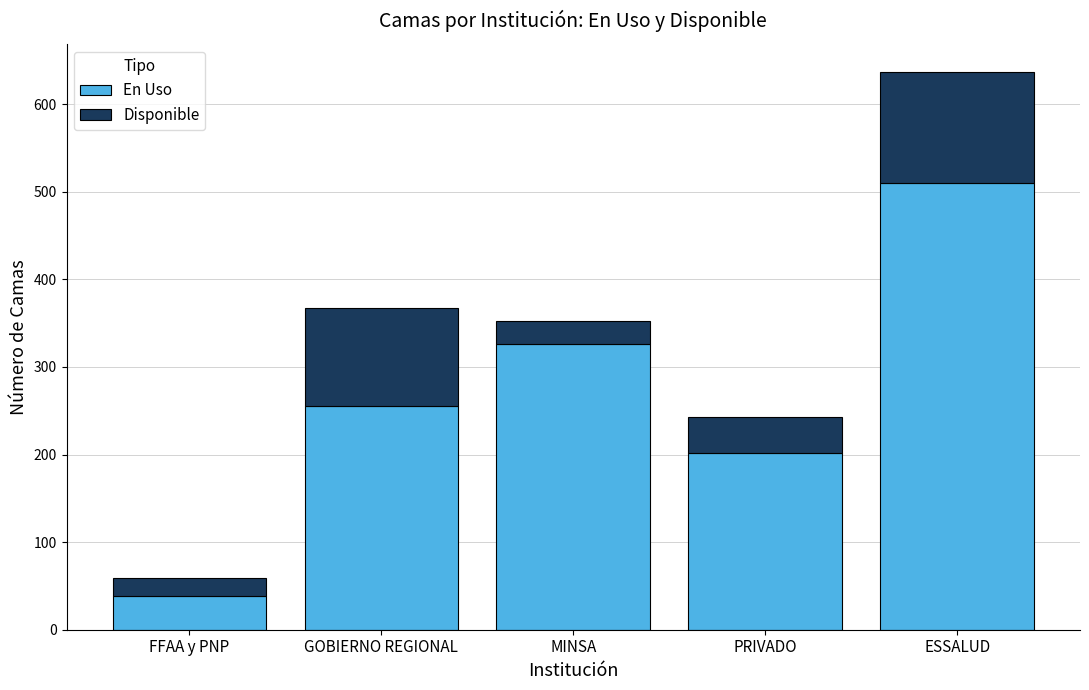

Is it true that En Uso equals 472 at MINSA?

False